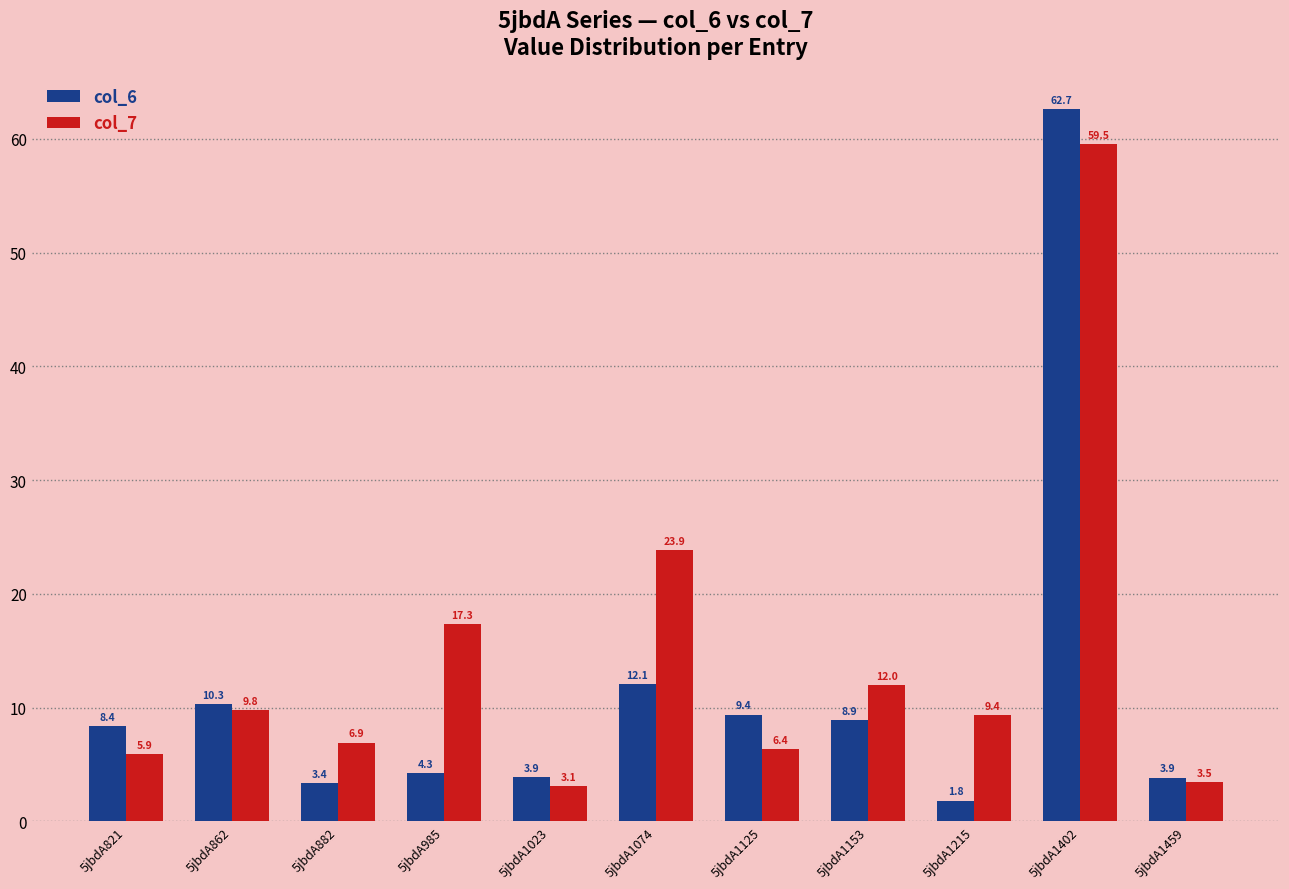

Count the number of data series in this chart.

2